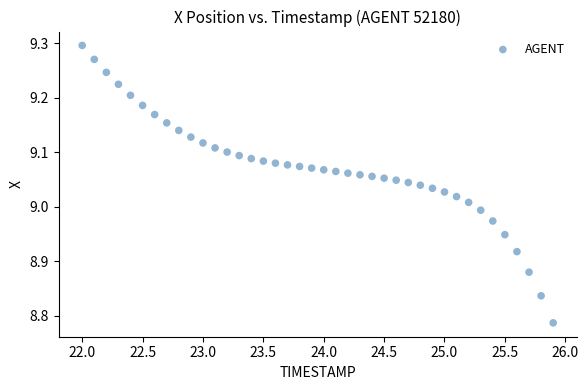

What is the range of Y values (max minus min)?

0.5